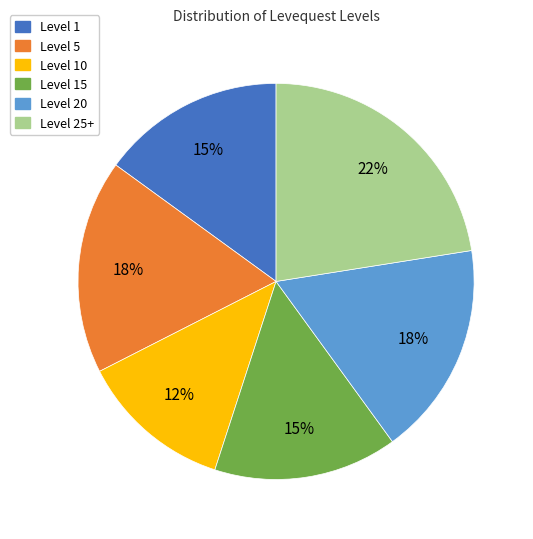

Does any single category account for the majority?

No